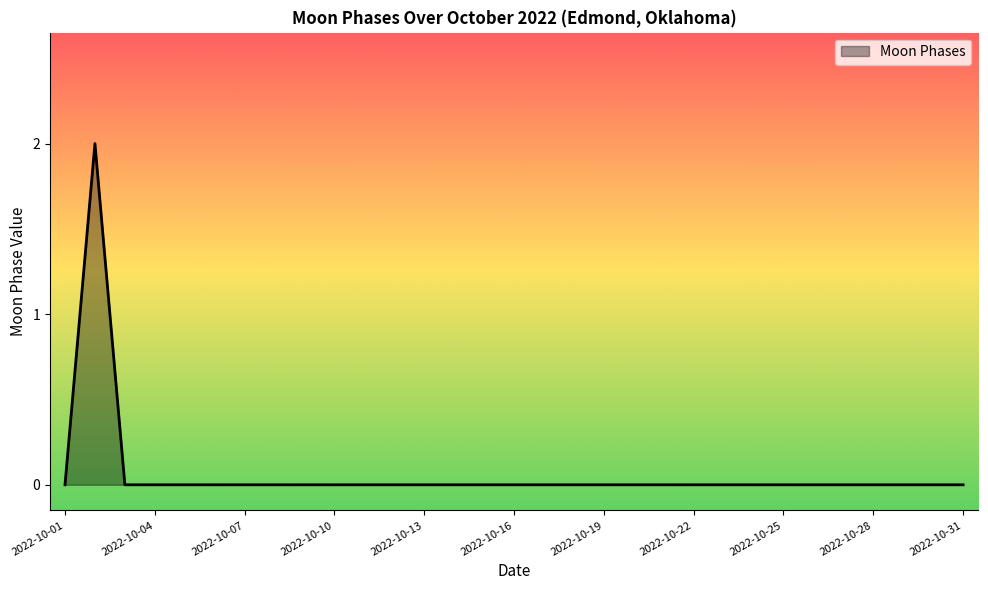

What is the sum of all values?

2